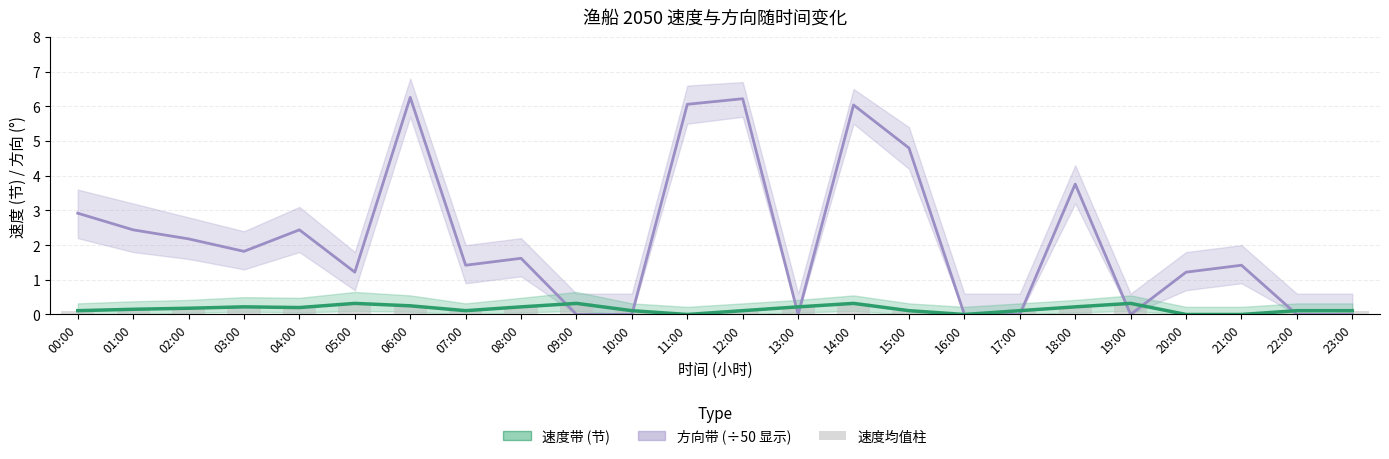

What is the average value of the 方向 (×50°) series?

2.2